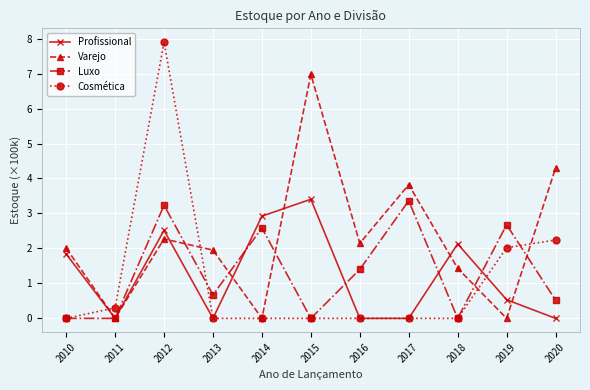

True or false: Cosmética has a value of 0.0 at 2018.

True